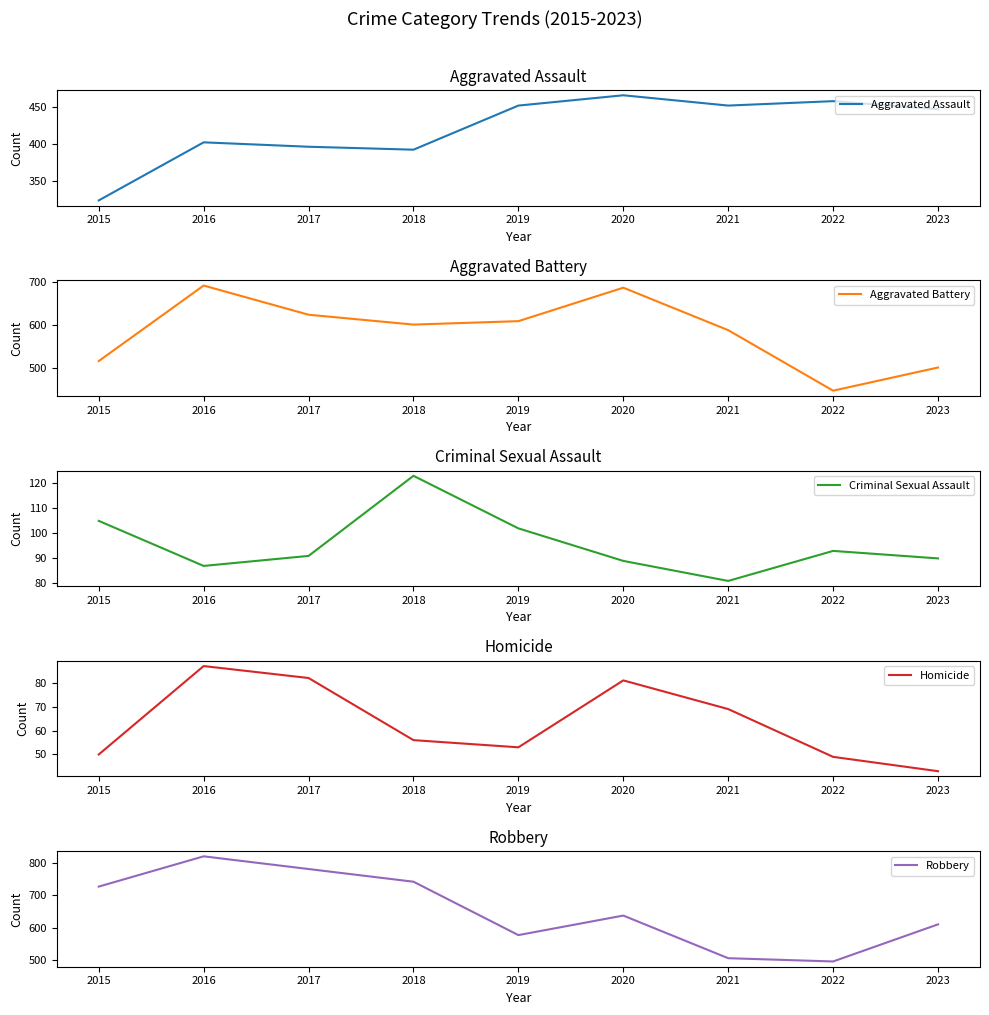

True or false: Aggravated Battery and Criminal Sexual Assault intersect in this chart.

False